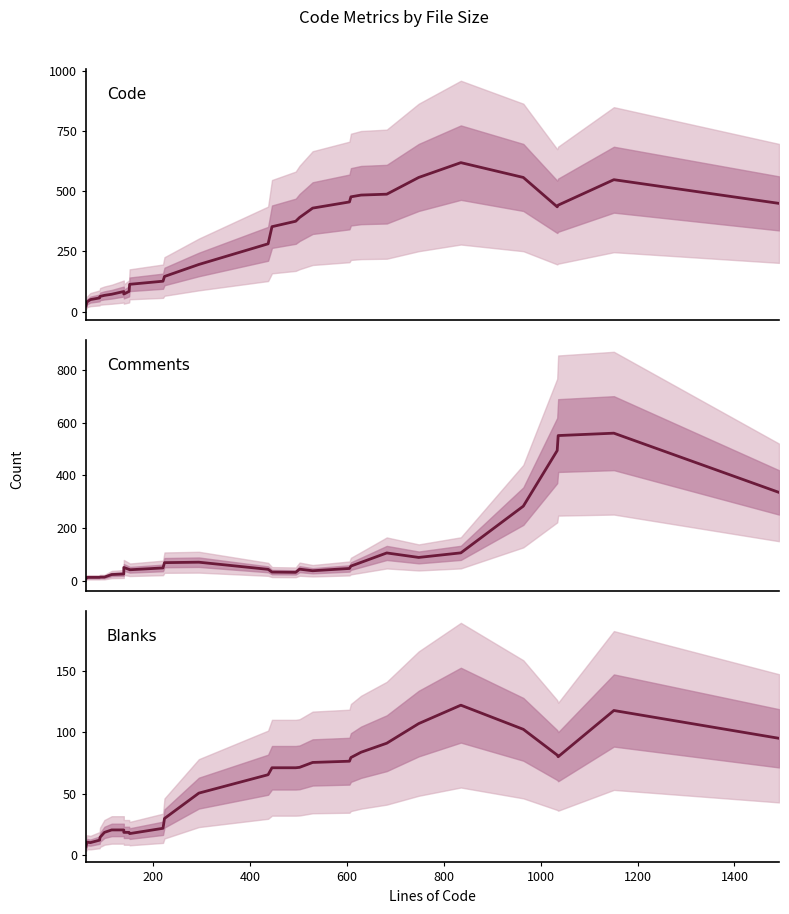

Reading left to right, list all the values displayed in this chart.

Code: 24.3	40.0	49.7	56.7	63.0	67.3	72.0	83.3	72.7	84.0	113.3	126.3	146.0	196.0	282.0	353.3	376.0	391.7	430.7	456.3	477.7	485.0	488.7	558.3	620.0	558.3	436.0	443.0	549.0	450.3
Comments: 10.0	14.3	14.3	14.3	15.3	15.3	25.0	27.0	51.7	44.3	43.0	50.0	70.0	71.7	44.7	34.3	33.3	45.3	39.3	48.0	57.0	71.0	106.7	89.7	107.0	283.7	494.0	550.7	559.7	335.7
Blanks: 7.0	10.3	10.0	12.0	14.3	18.3	20.3	20.3	18.3	18.3	17.3	21.7	29.7	50.3	65.3	71.0	71.0	71.3	75.3	76.3	79.3	83.7	91.0	107.0	122.0	102.3	81.3	80.0	117.7	95.0